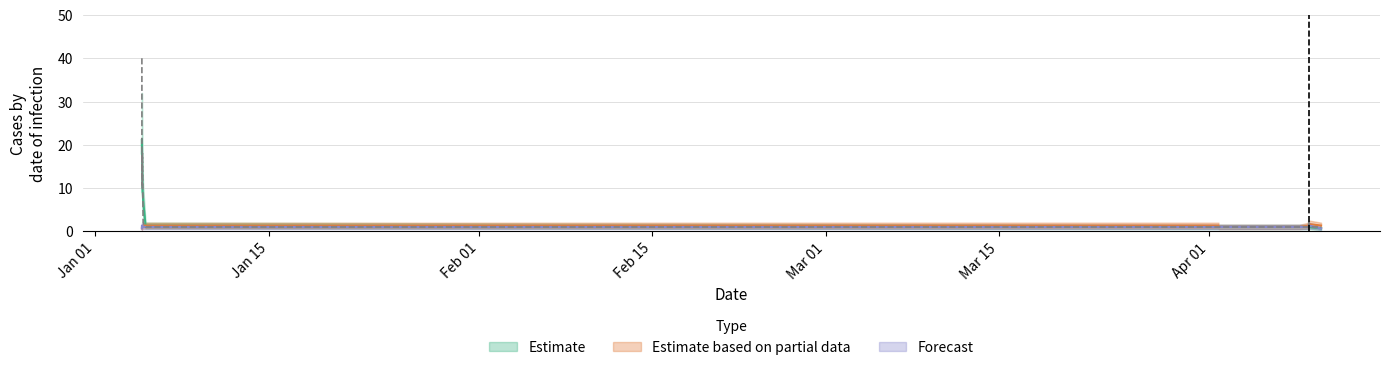

True or false: Estimate based on partial data has more than 1 interior local peaks.

True